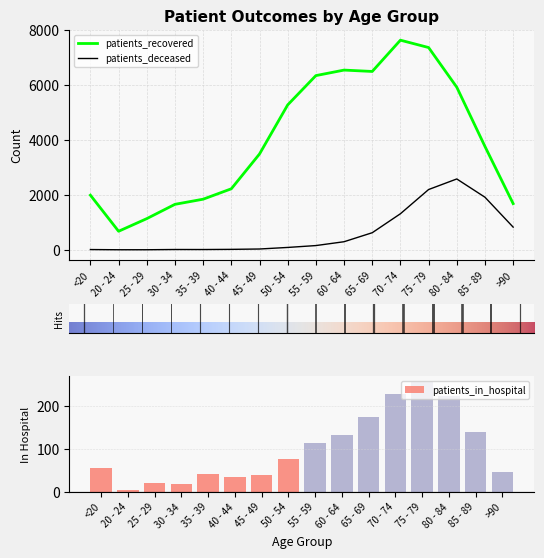

Is it true that patients_deceased equals 11 at 35 - 39?

True